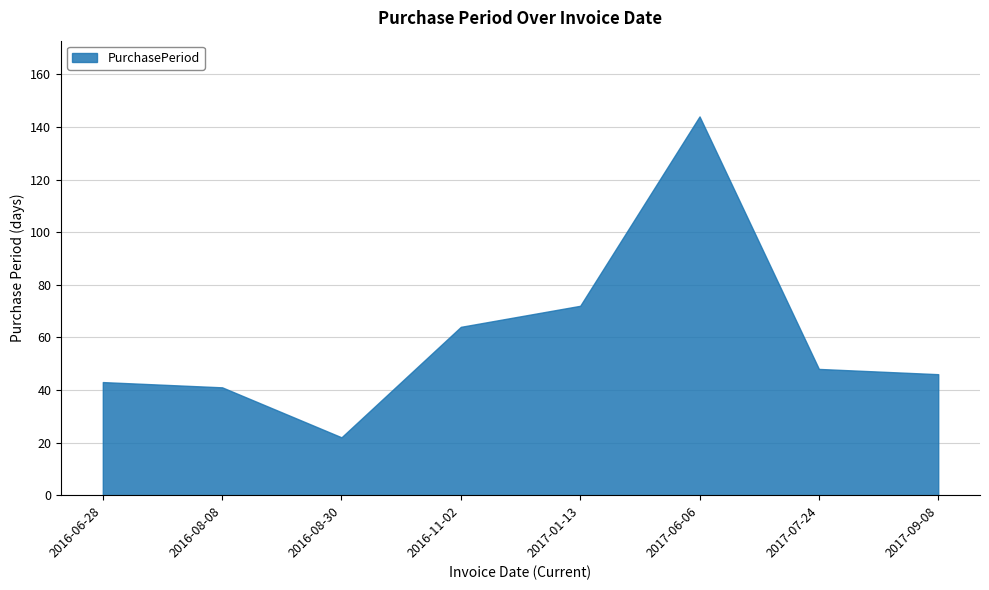

Which label corresponds to the smallest value in the chart?

2016-08-30